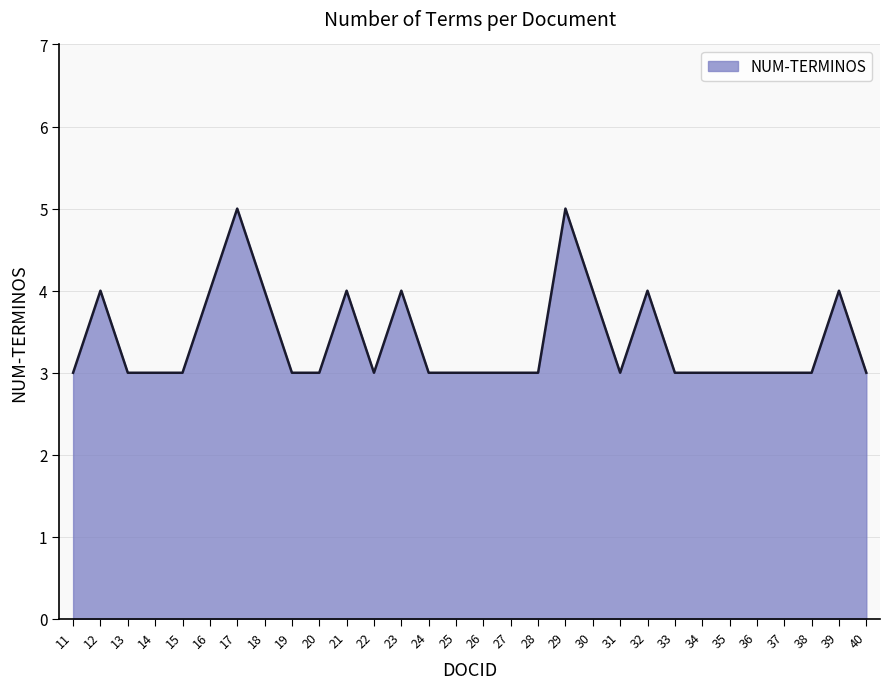

Approximately how many times larger is the value at 24 compared to 26?

1.0